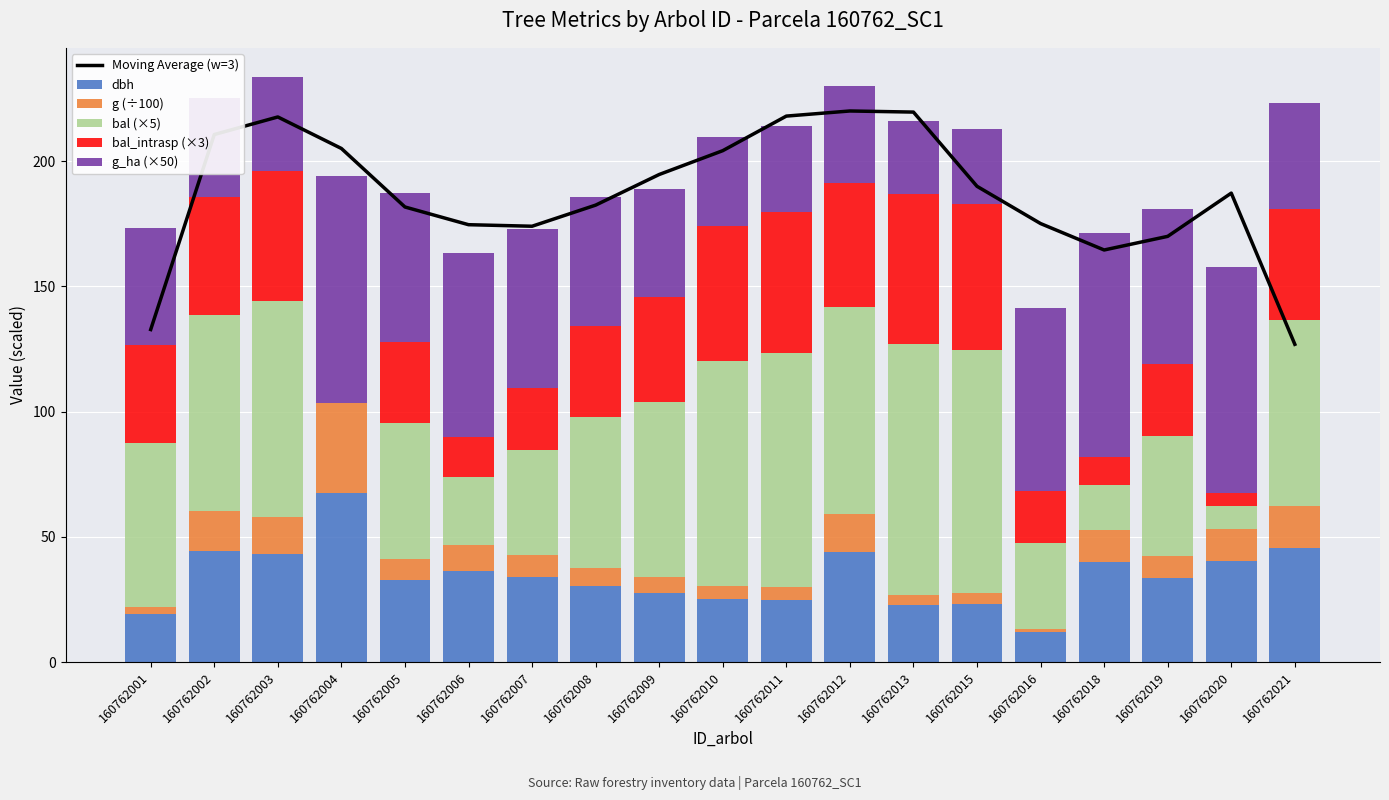

Rank the series at 160762005 from lowest to highest value.

g (÷100), bal_intrasp (×3), dbh, bal (×5), g_ha (×50), Moving Average (w=3)